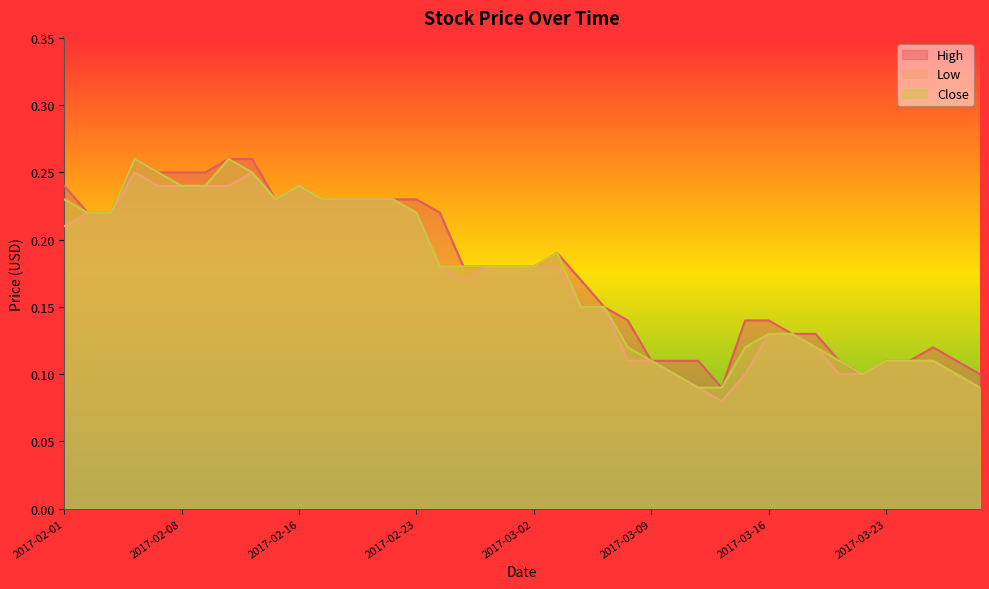

True or false: Low and High intersect in this chart.

False